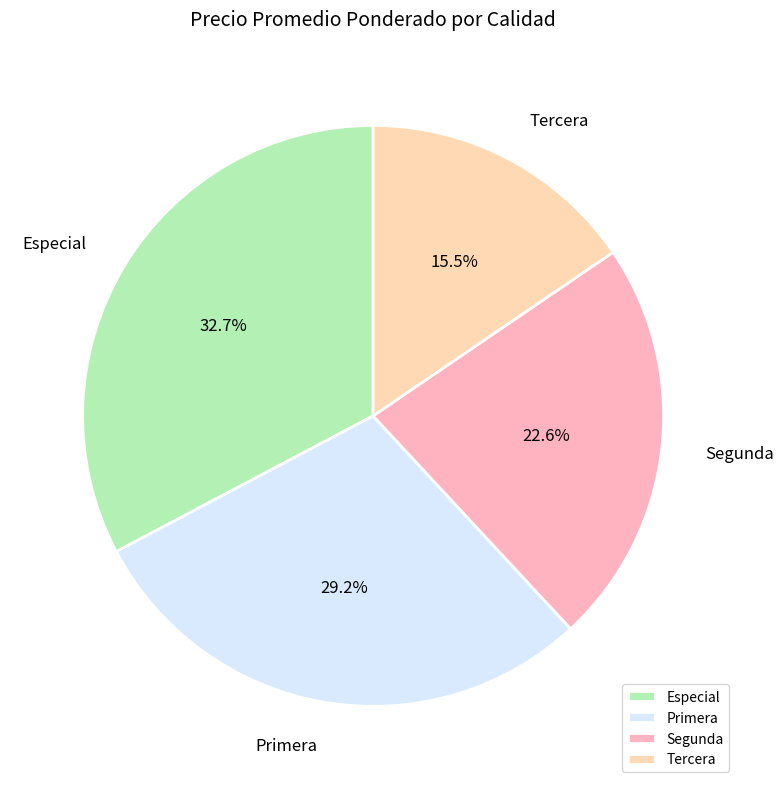

True or false: Segunda accounts for 23% of the total.

True